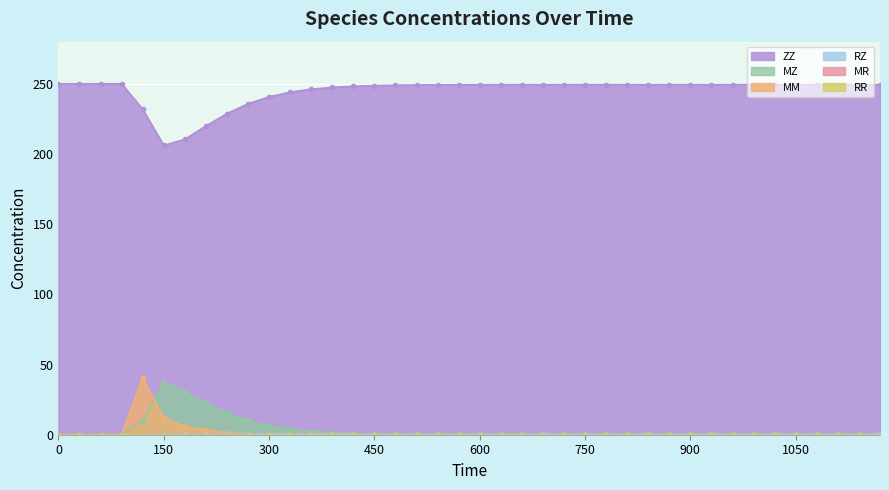

What is the total value across all series at 1110?

250.0